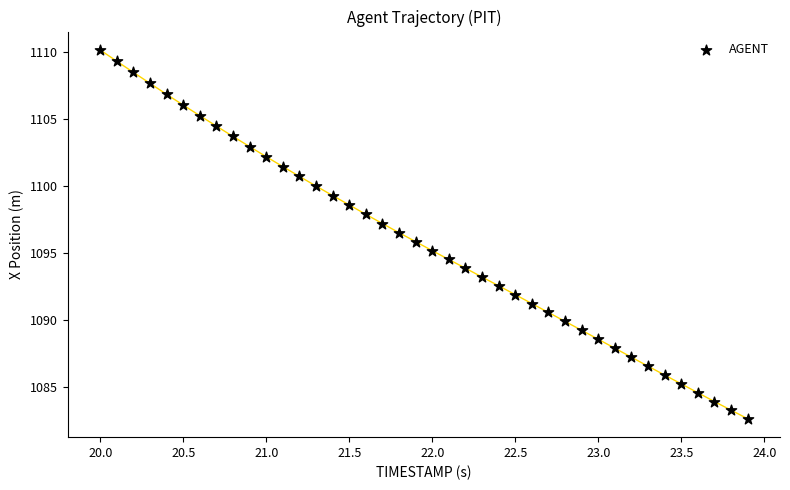

What is the range of X values (max minus min)?

3.9